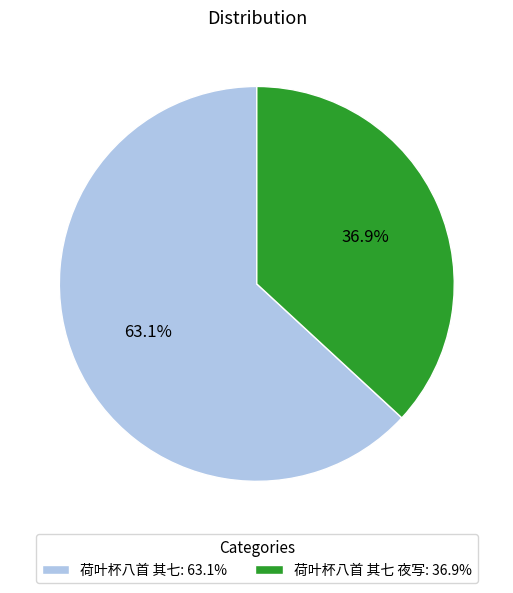

How many segments does this pie chart have?

2